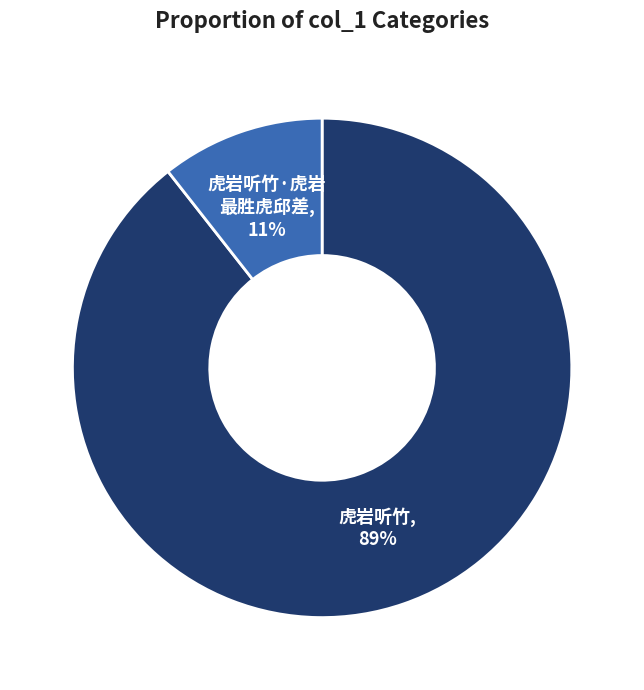

Count the number of slices in the pie.

2